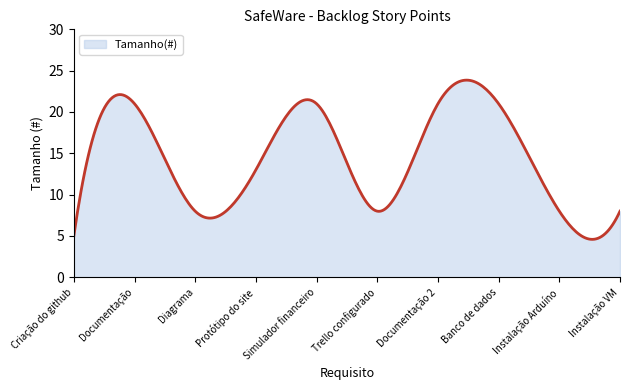

What is the minimum value shown in the chart?

4.6